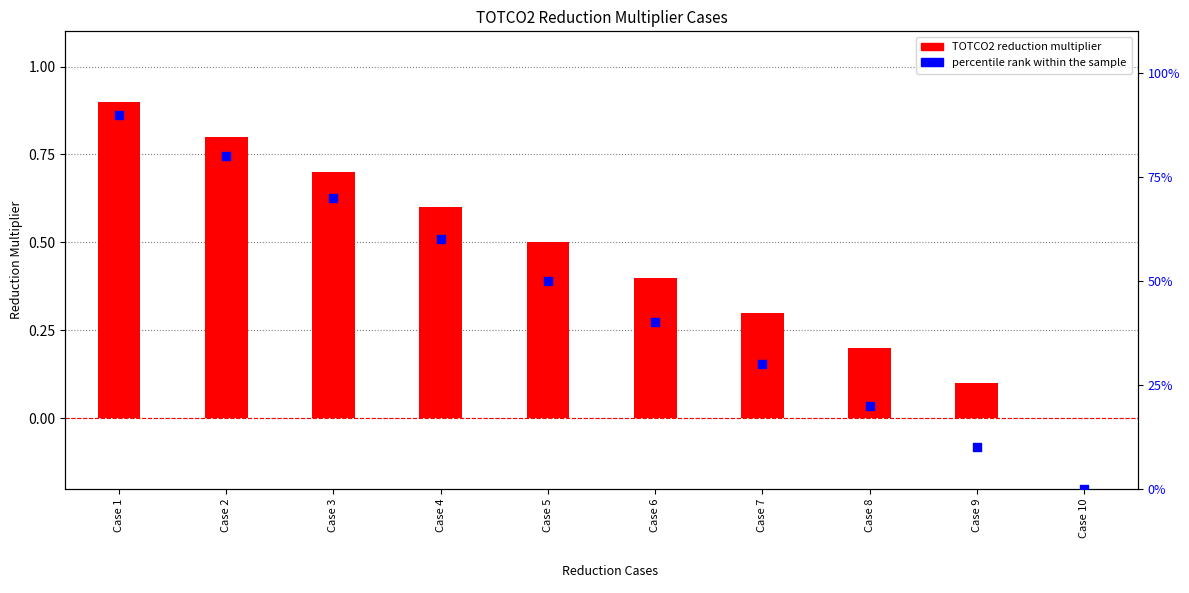

Which series has the largest total across all categories?

percentile rank within the sample